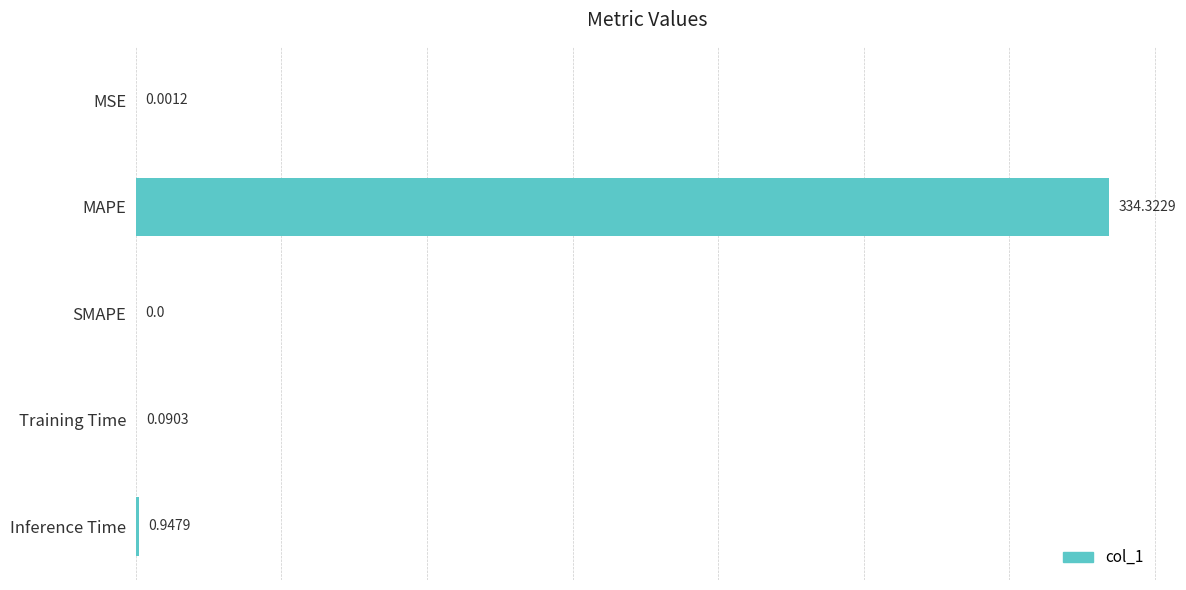

At which category does the chart reach its peak across all series?

MAPE